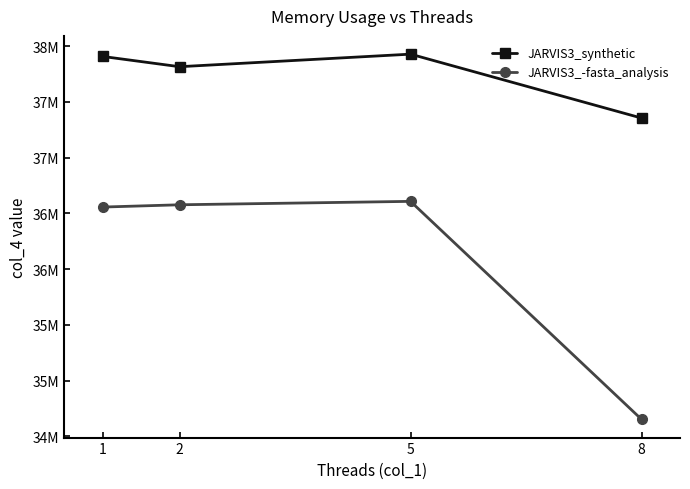

What are all the series names shown in the legend?

JARVIS3_synthetic, JARVIS3_-fasta_analysis